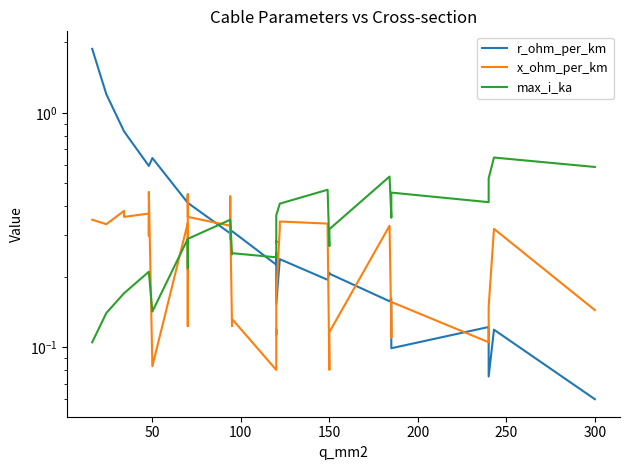

Reading left to right, what are all the values shown in this chart?

r_ohm_per_km: 1.9	1.2	0.8	0.8	0.6	0.6	0.6	0.6	0.6	0.4	0.4	0.4	0.4	0.4	0.3	0.3	0.3	0.3	0.3	0.3	0.2	0.3	0.3	0.2	0.2	0.2	0.2	0.2	0.2	0.2	0.2	0.2	0.2	0.2	0.1	0.1	0.1	0.1	0.1	0.1
x_ohm_per_km: 0.3	0.3	0.4	0.4	0.4	0.3	0.3	0.5	0.1	0.3	0.1	0.1	0.5	0.4	0.3	0.3	0.4	0.3	0.1	0.1	0.1	0.1	0.1	0.2	0.3	0.3	0.3	0.3	0.1	0.1	0.1	0.3	0.1	0.1	0.2	0.1	0.1	0.1	0.3	0.1
max_i_ka: 0.1	0.1	0.2	0.2	0.2	0.2	0.2	0.2	0.1	0.3	0.2	0.2	0.3	0.3	0.3	0.3	0.3	0.3	0.2	0.3	0.2	0.3	0.3	0.4	0.4	0.4	0.5	0.5	0.3	0.3	0.3	0.5	0.4	0.4	0.5	0.4	0.4	0.5	0.6	0.6